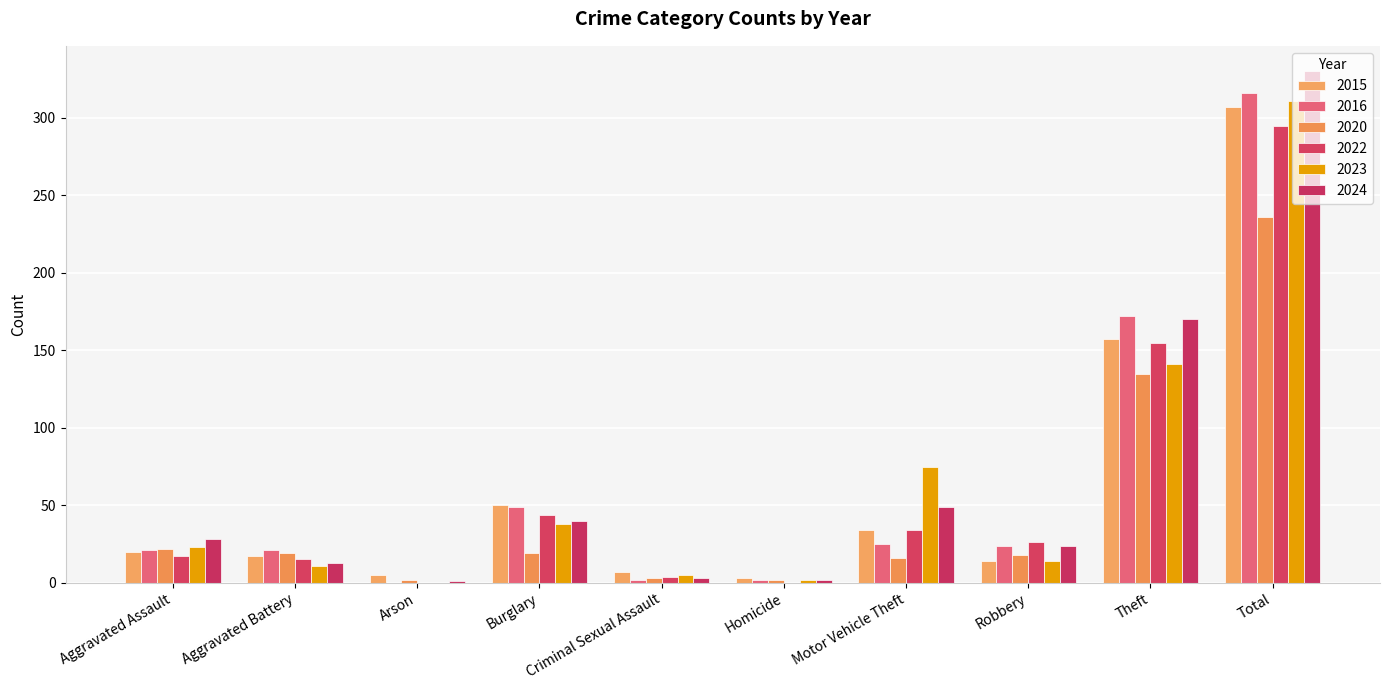

Does the chart contain stacked bars?

No